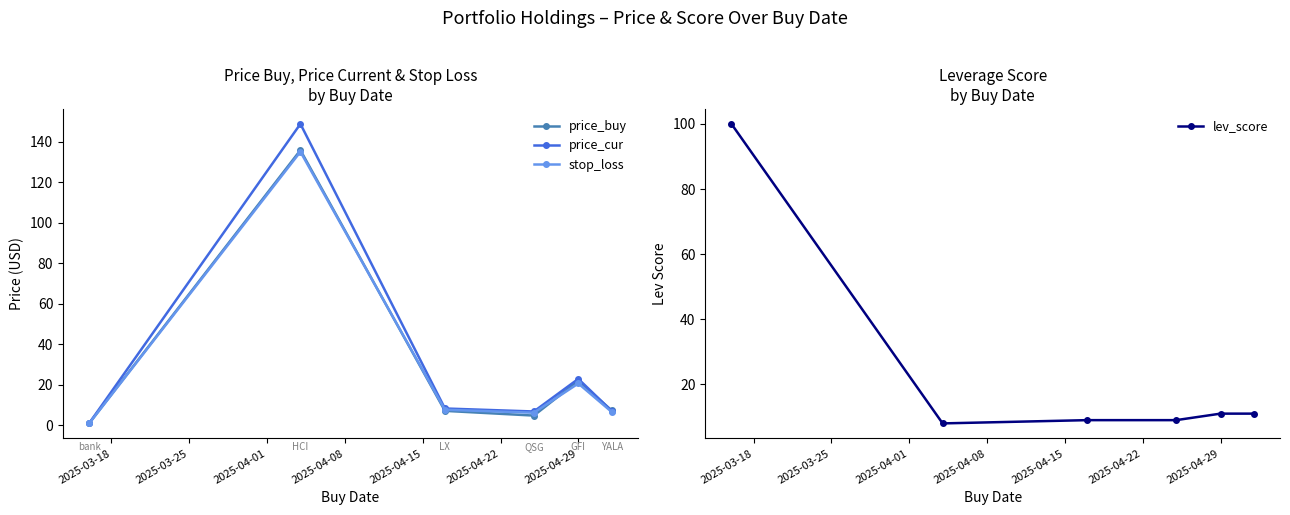

Count the number of categories in the chart.

6